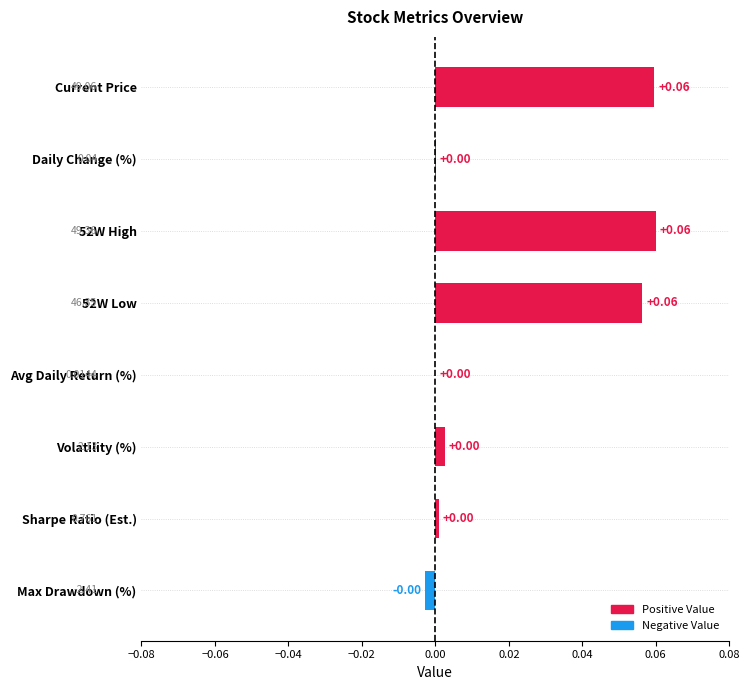

How many data points does each series have?

8